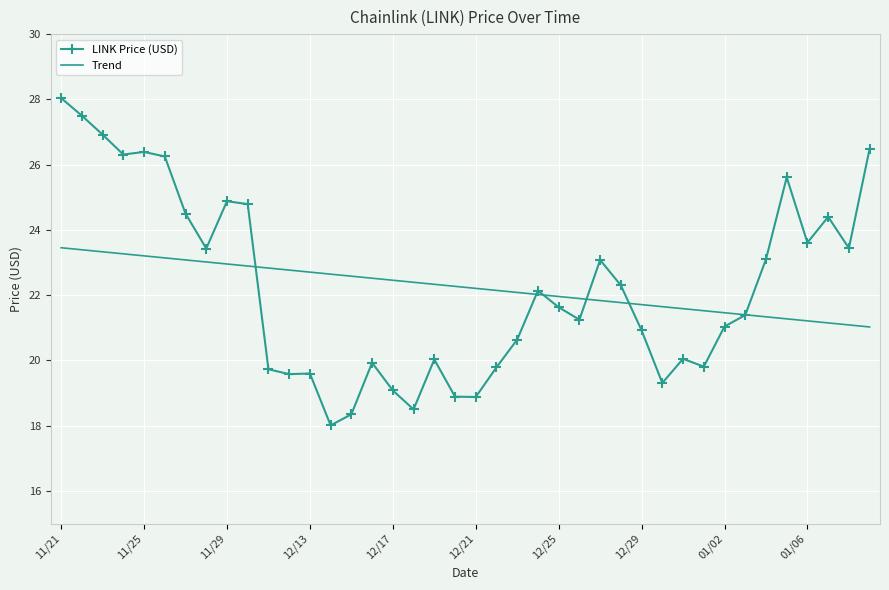

True or false: Trend and LINK Price (USD) cross at least once.

True